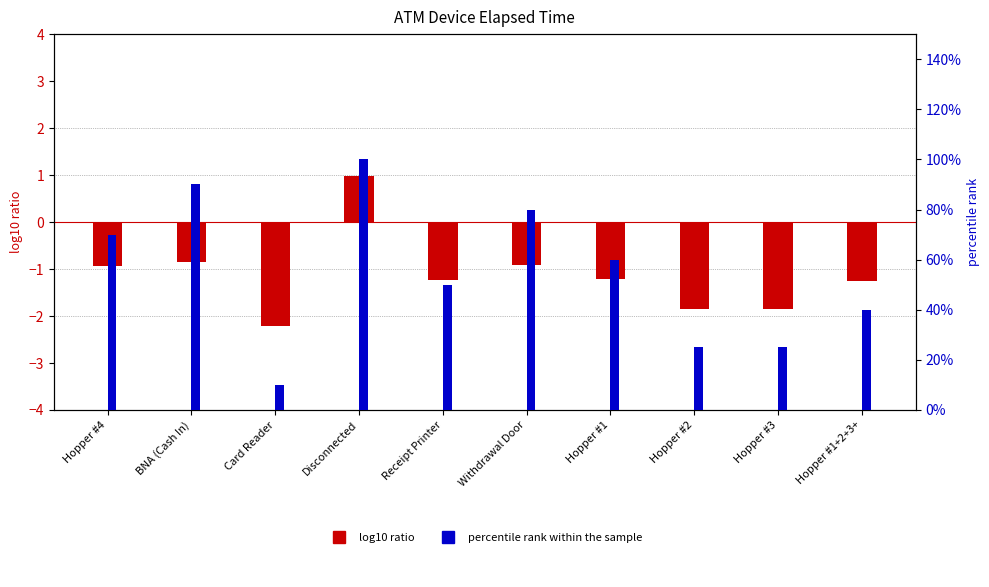

What is the spread (max minus min) of values at Card Reader?

2.3